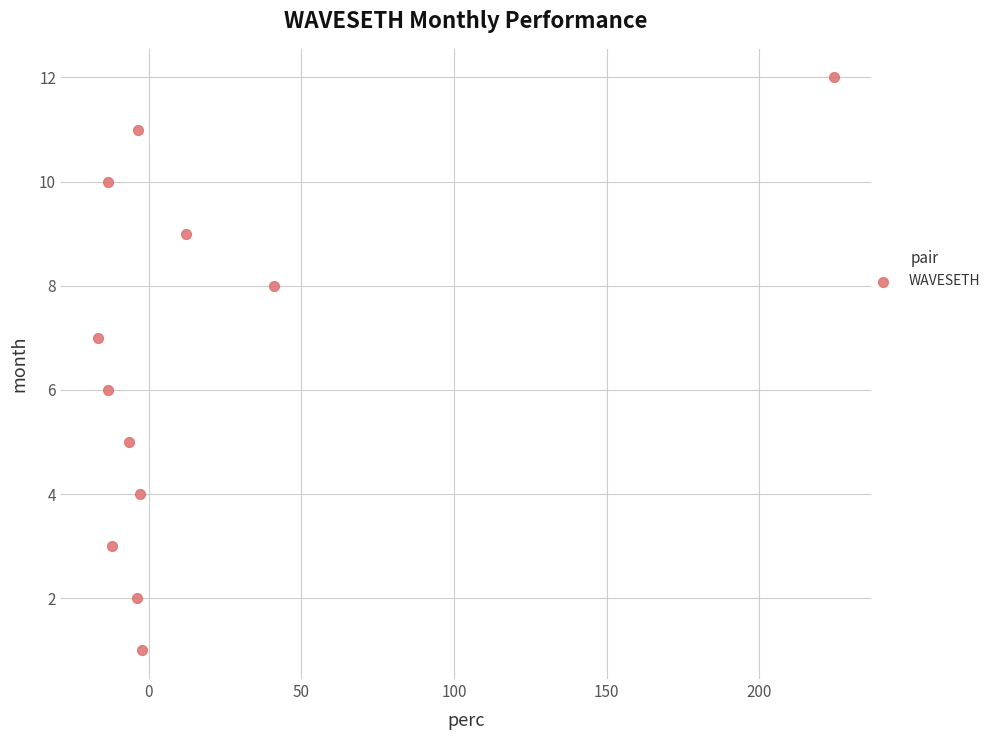

What is the range of Y values (max minus min)?

11